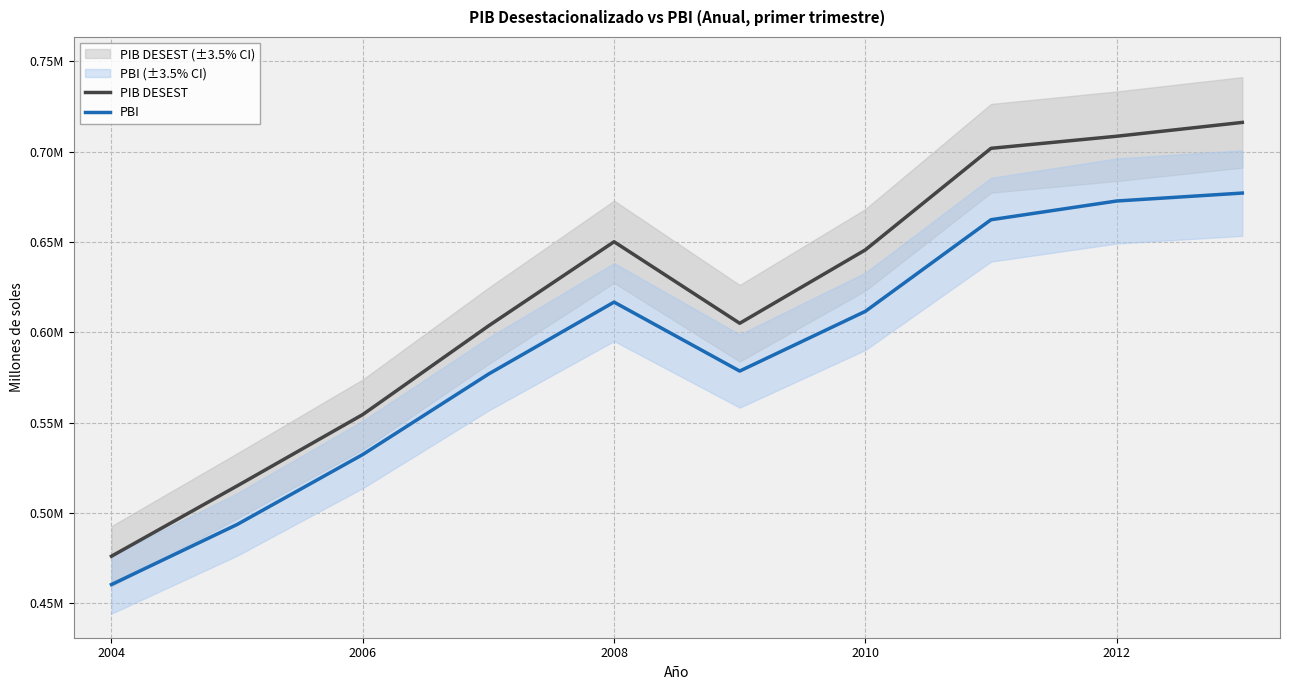

True or false: PIB DESEST has a value of 1145155.1 at 2010.

False